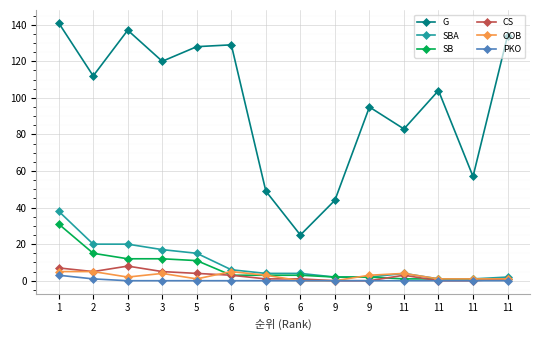

How many lines are shown in the chart?

6